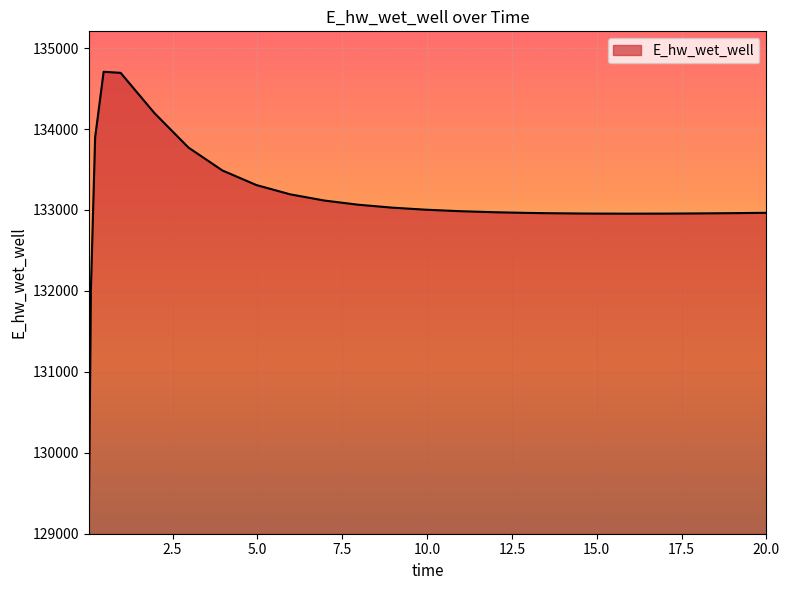

What is the greatest value displayed?

134707.1